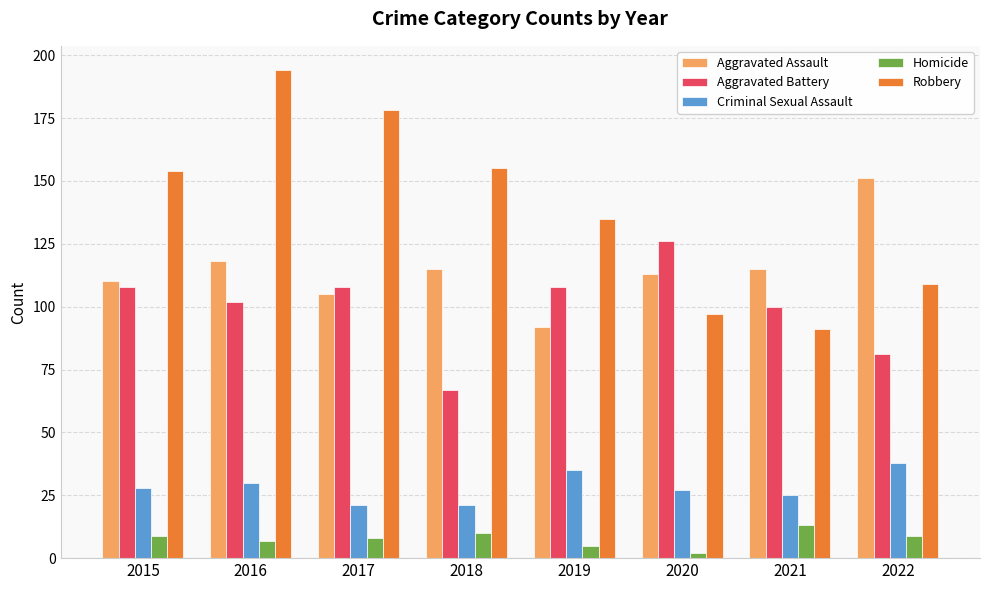

What is the sum of all Aggravated Battery values?

800